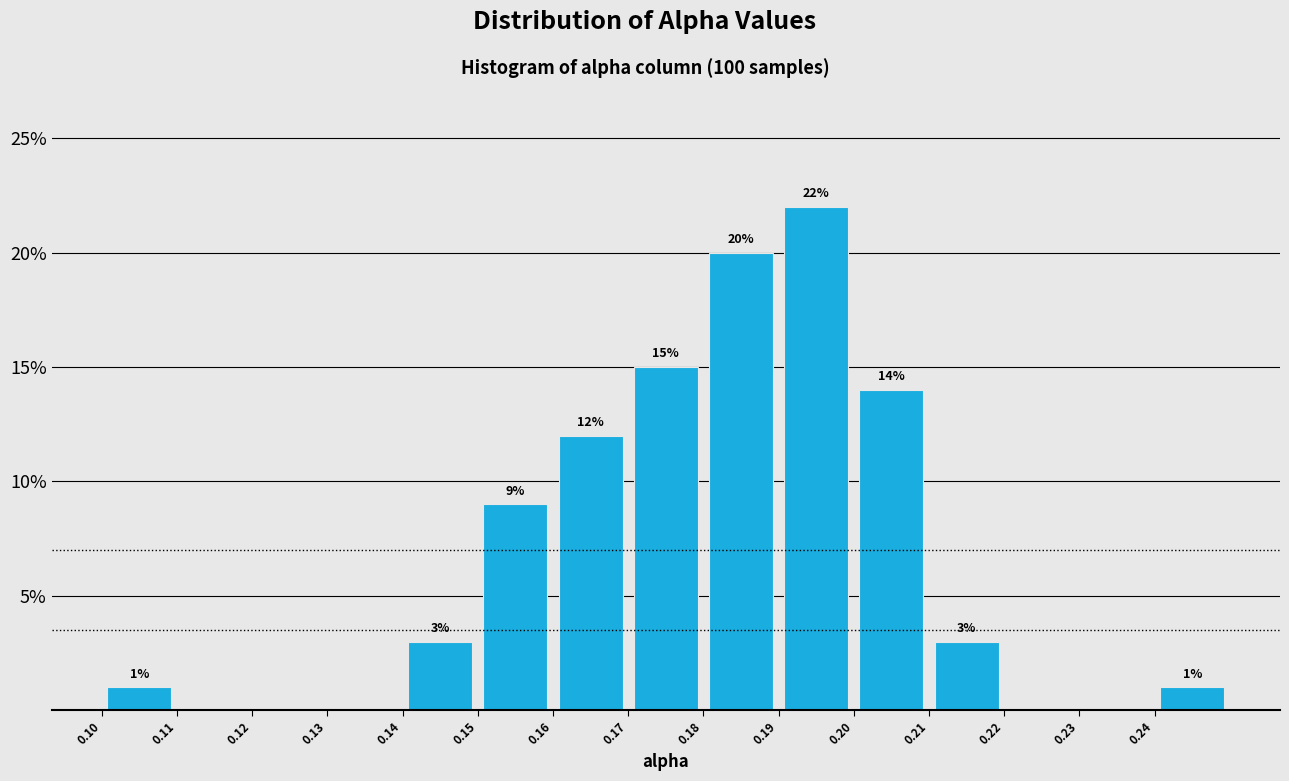

Which range on the x-axis has the tallest bar?

0.19 to 0.20